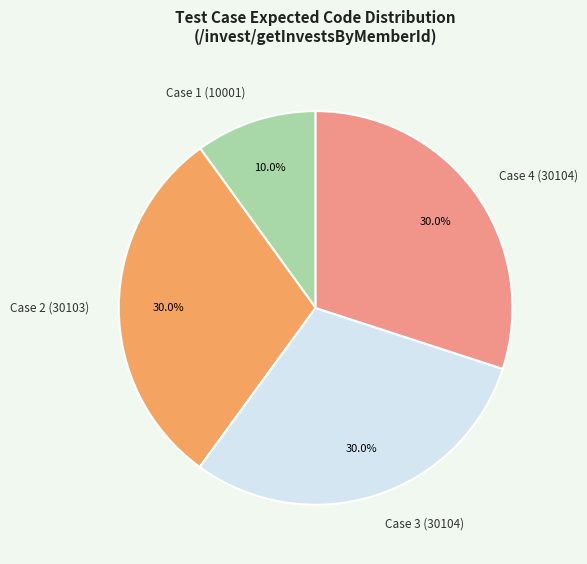

Which slice is the smallest?

Case 1 (10001)